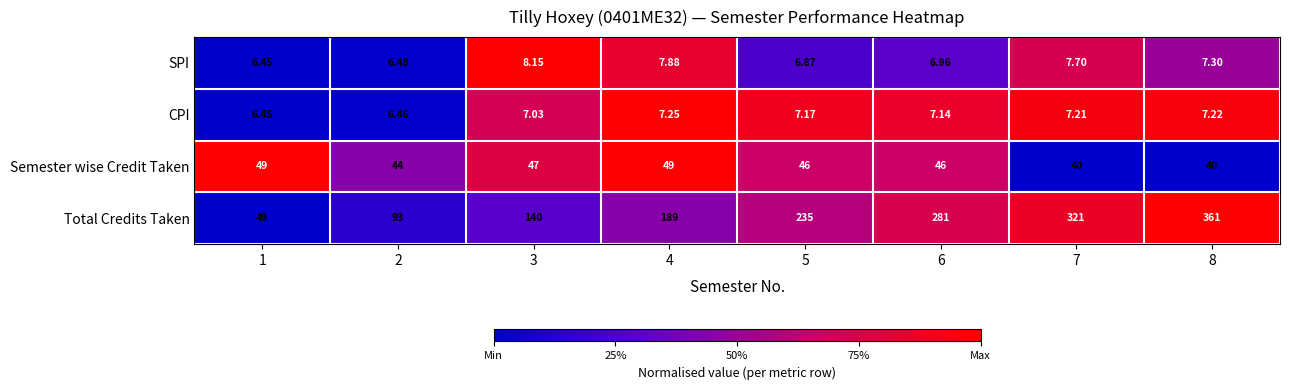

Rank the series by their maximum value, from lowest to highest.

CPI, SPI, Semester wise Credit Taken, Total Credits Taken